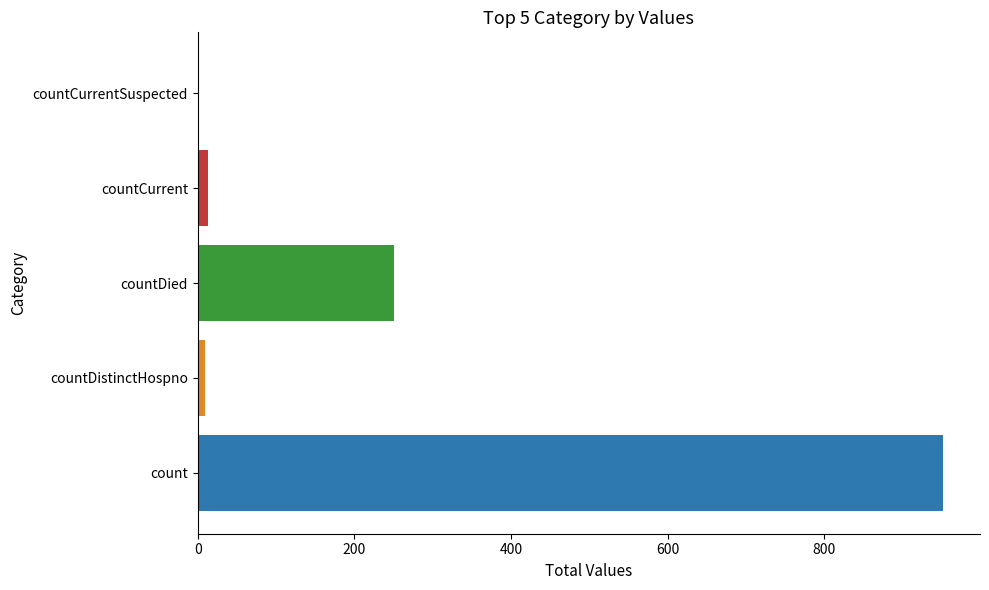

What is the sum of all values?

1224